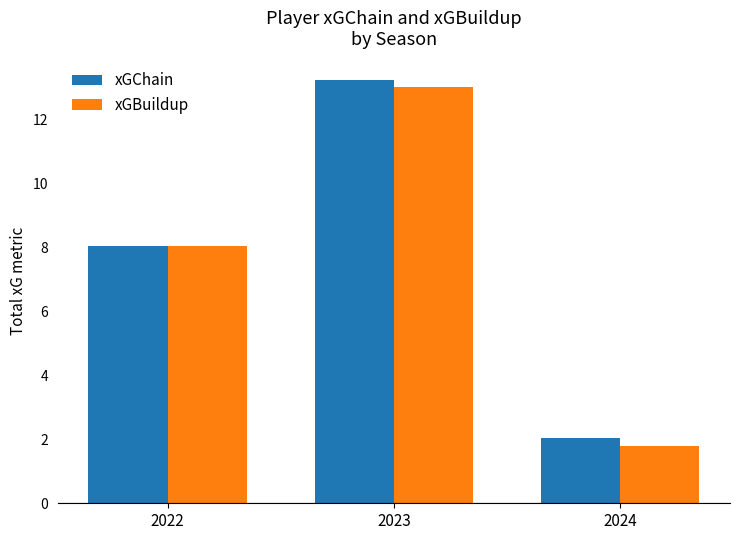

Which category has the highest value across all series?

2023